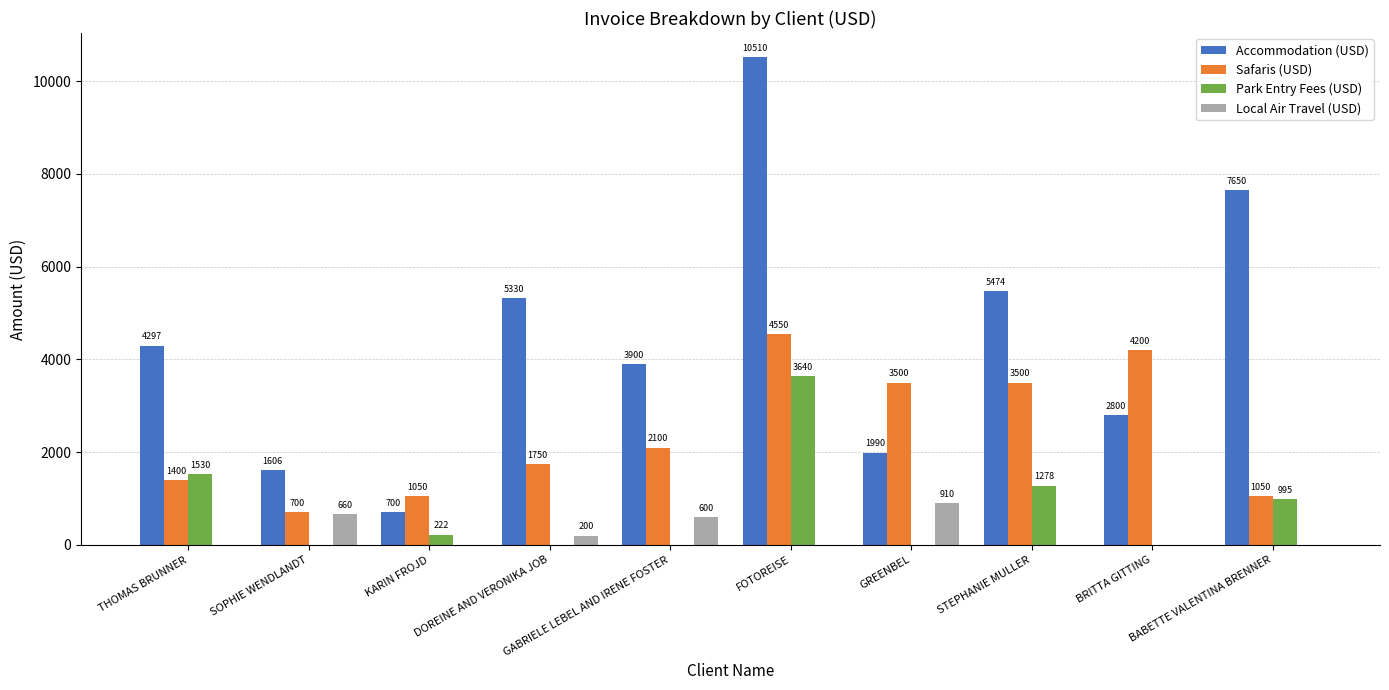

Does the chart contain stacked bars?

No